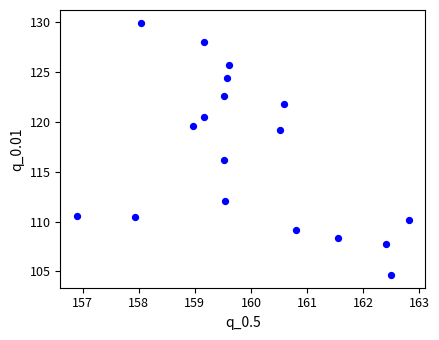

What is the range of X values (max minus min)?

5.9